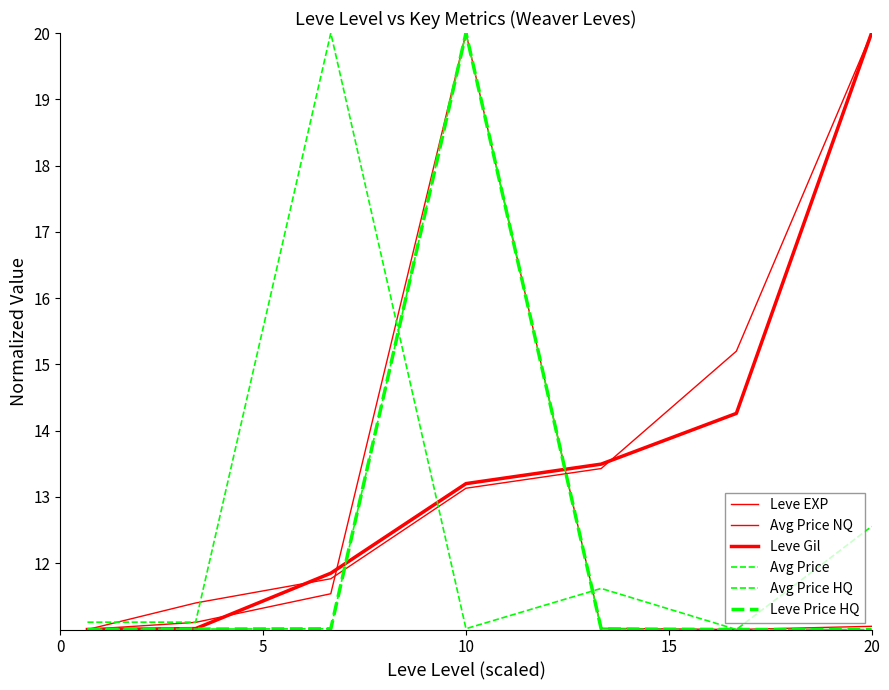

Does the chart display data point markers on the line(s)?

No